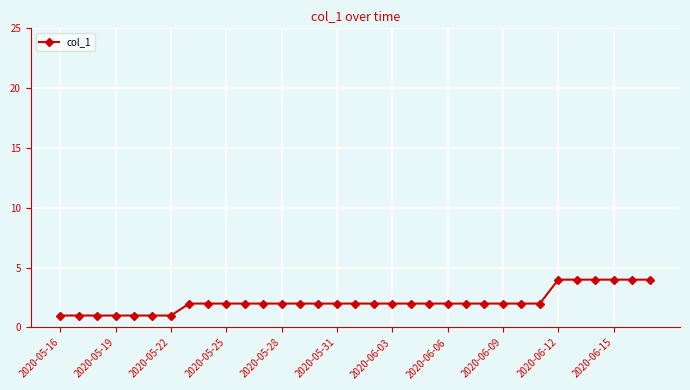

What is the value of the 6th point from the left?

1